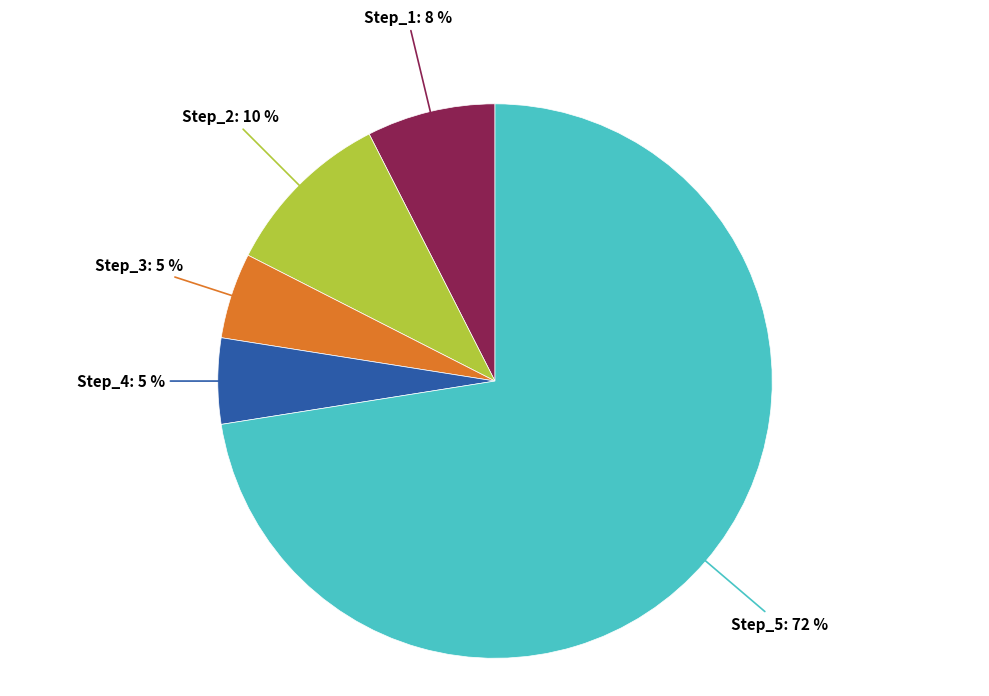

Count the number of slices in the pie.

5